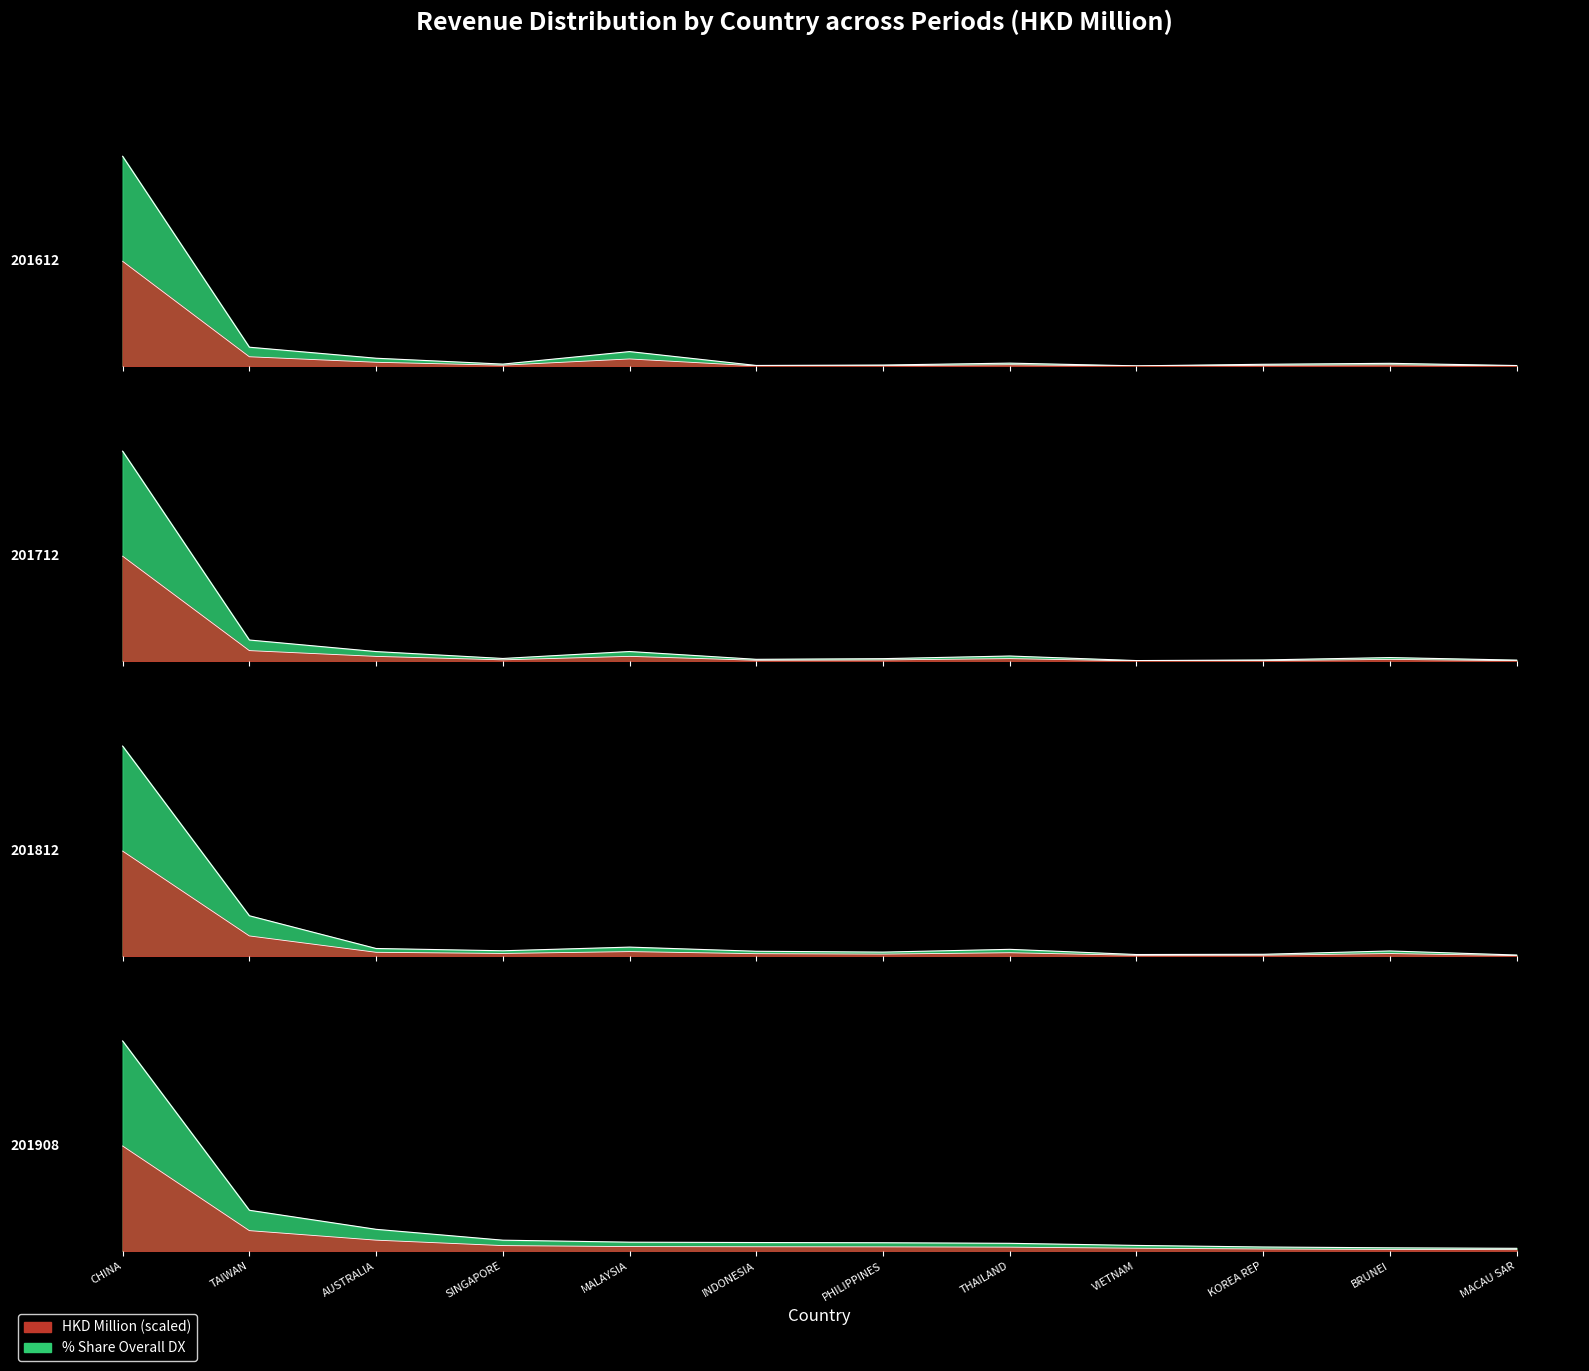

Reading right to left, list all the values displayed in this chart.

201612: 0.1	0.6	0.4	0.1	0.6	0.2	0.2	2.7	0.4	1.5	3.5	38.7
201712: 0.2	0.7	0.2	0.1	0.9	0.5	0.3	1.8	0.5	1.8	3.9	38.2
201812: 0.2	0.8	0.3	0.3	1.1	0.6	0.8	1.4	0.9	1.2	6.5	33.8
201908: 0.4	0.5	0.6	0.8	1.1	1.2	1.2	1.3	1.6	3.1	5.9	30.2